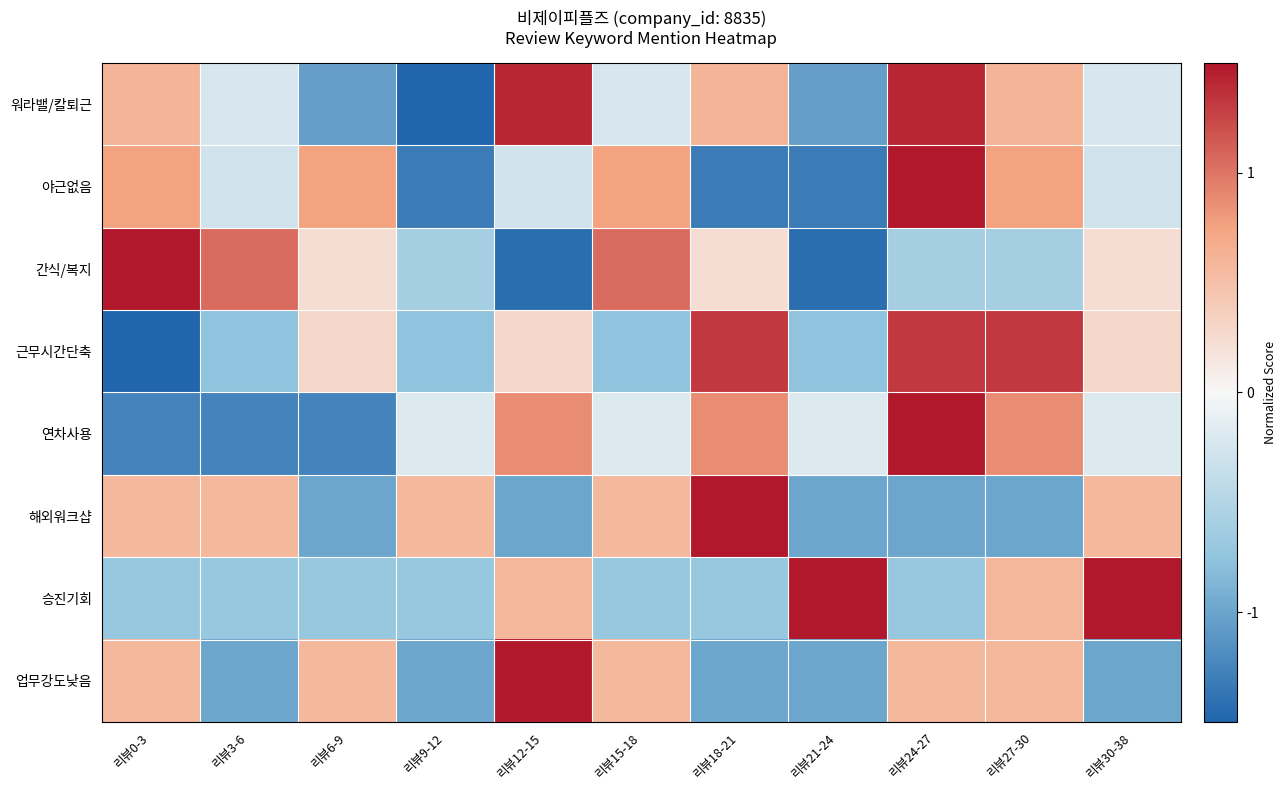

What is the spread (max minus min) of values at 리뷰9-12?

2.4